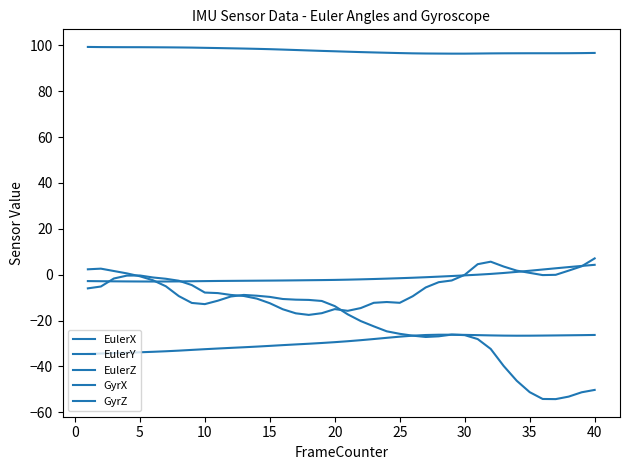

What is the highest value of the GyrZ series?

2.6